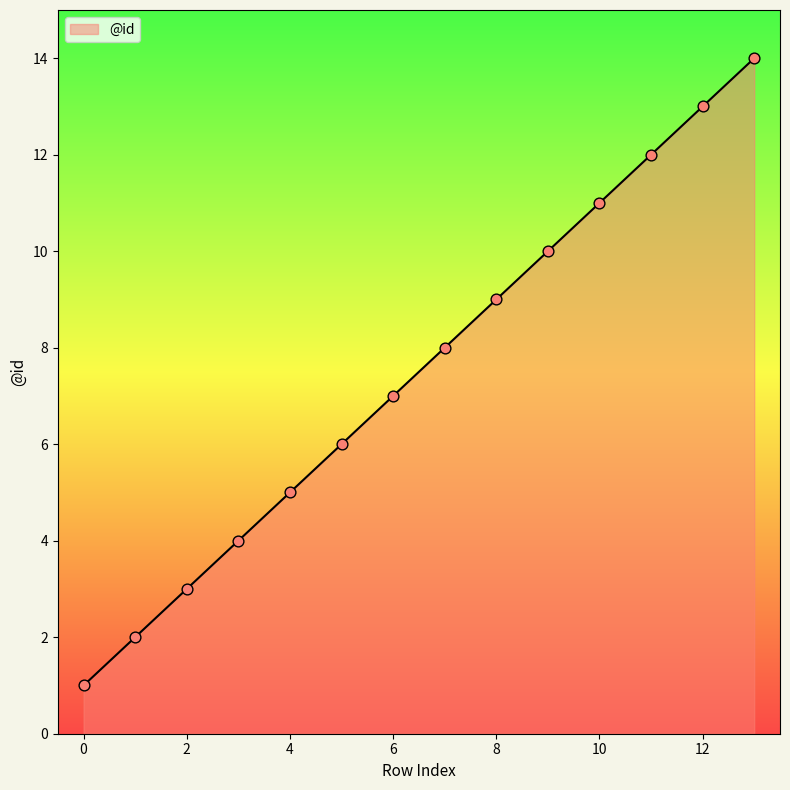

What is the greatest value displayed?

14